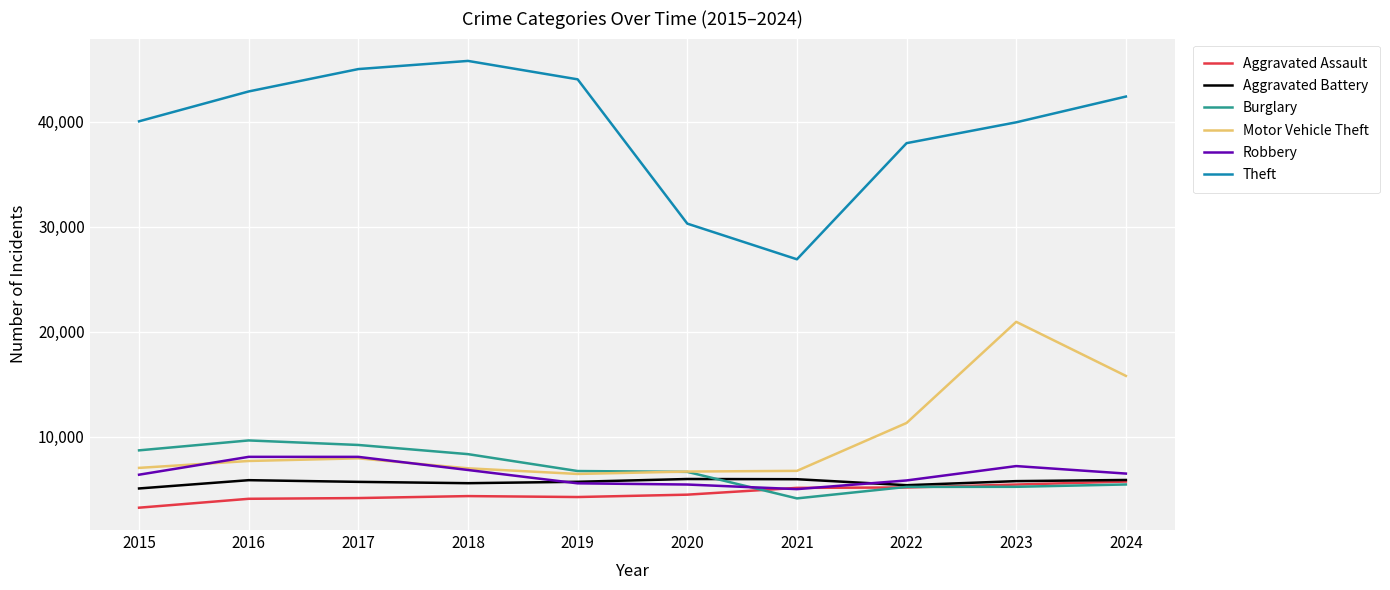

At which category is the sum across all series the highest?

2023